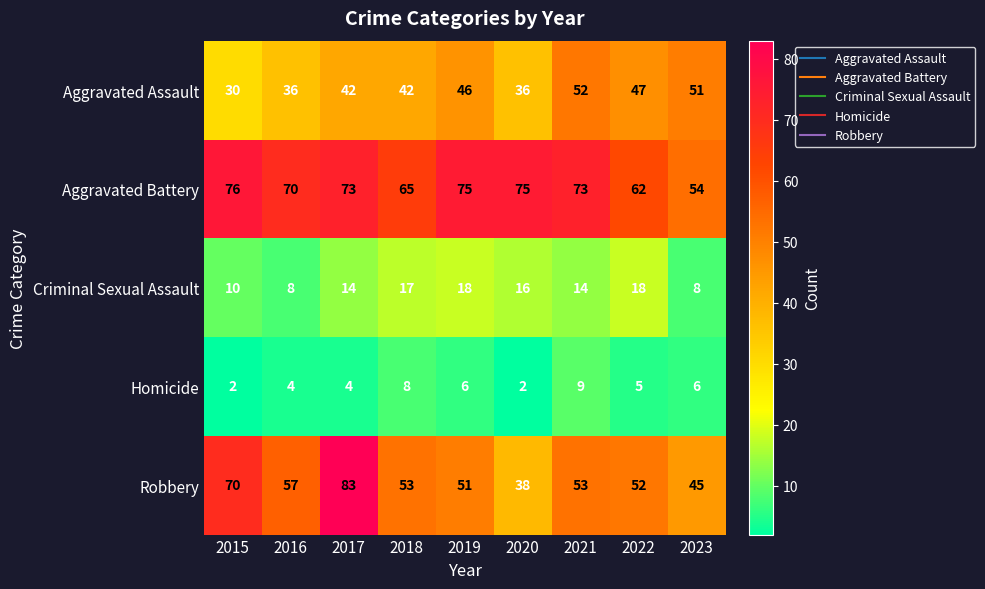

How many data points in Criminal Sexual Assault are less than 14?

3